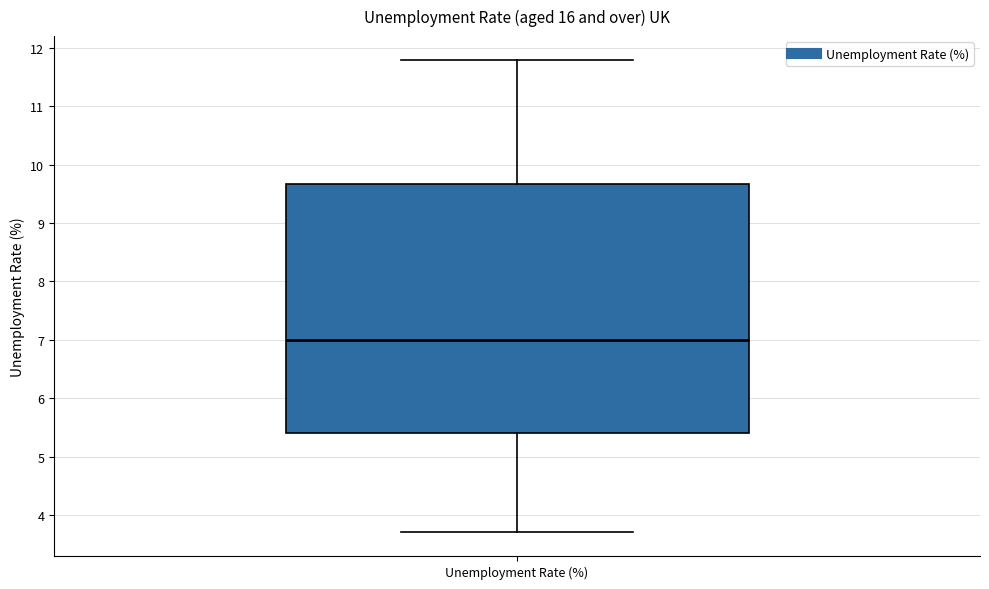

Transcribe this box plot: give where the median line is, the range the box spans, and where the two whiskers end, as read against the y-axis. The values are not printed on the chart, so give them approximately, as read against the axis.

median 7.0, box 5.4 to 9.7, whiskers 3.7 to 11.8